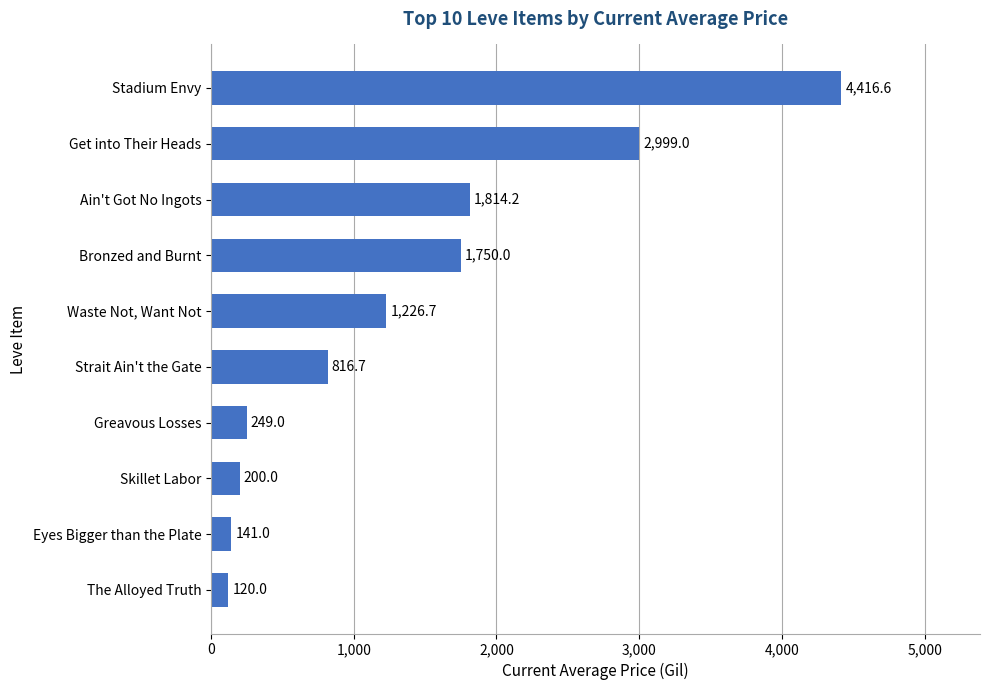

What is the change in value from The Alloyed Truth to Ain't Got No Ingots?

+1694.2